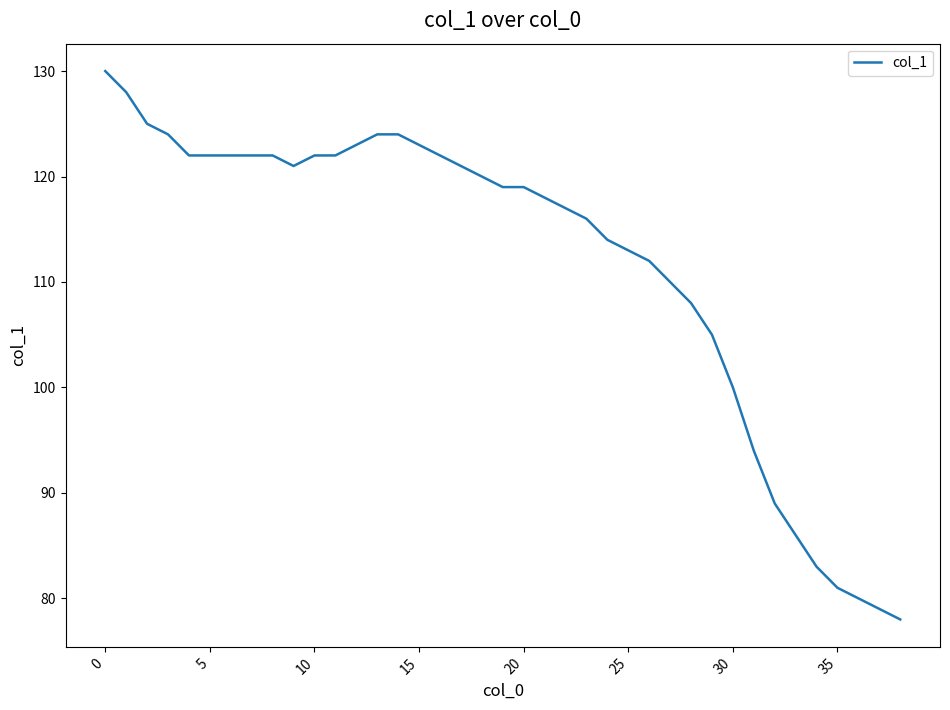

What is the difference between the maximum and minimum values?

52